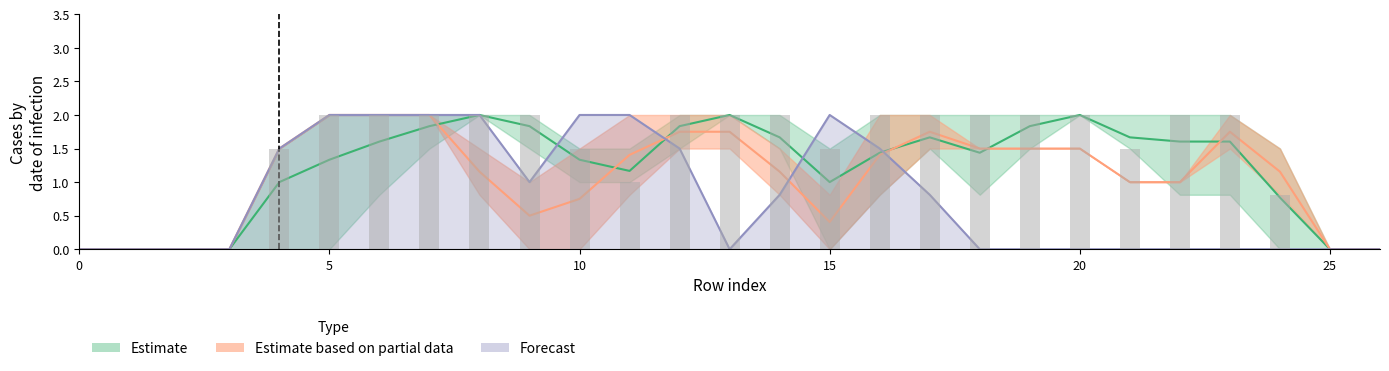

Does the chart contain any negative values?

No